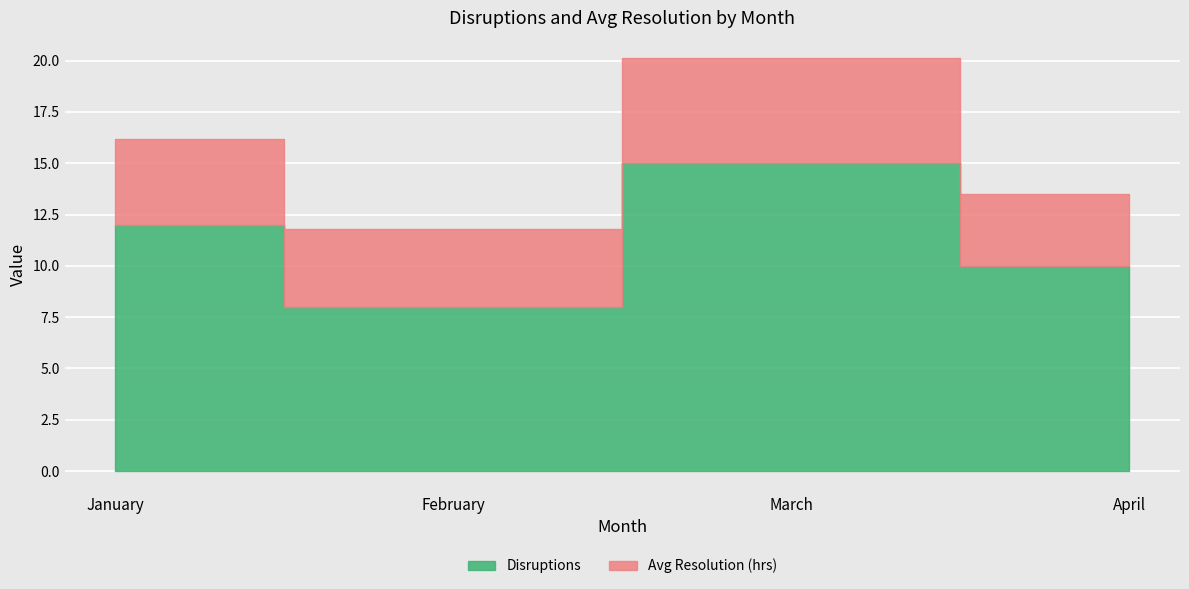

At which category does Avg Resolution (hrs) reach its first local valley?

February